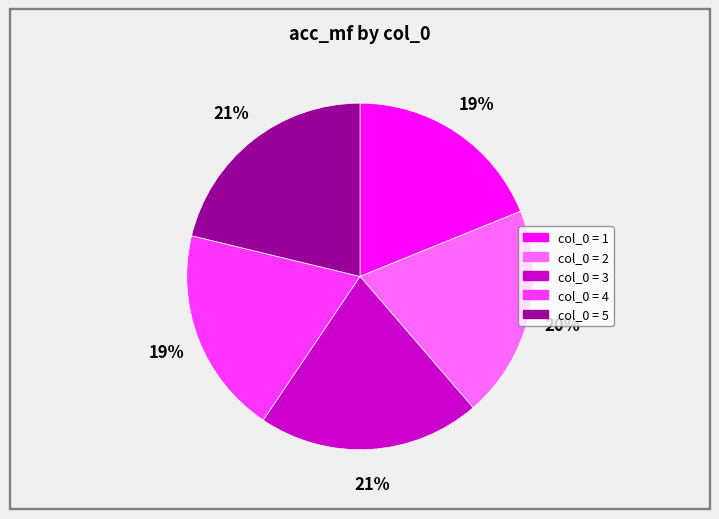

To the nearest percent, what is the average slice percentage?

20%